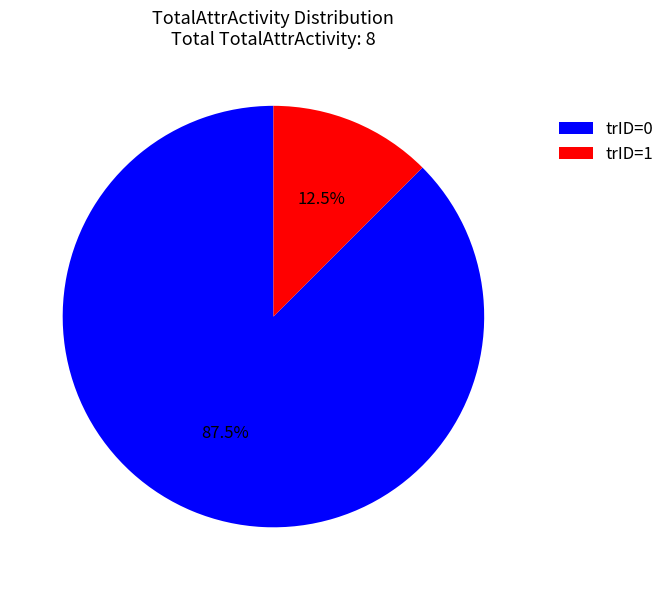

Does any single category account for the majority?

Yes